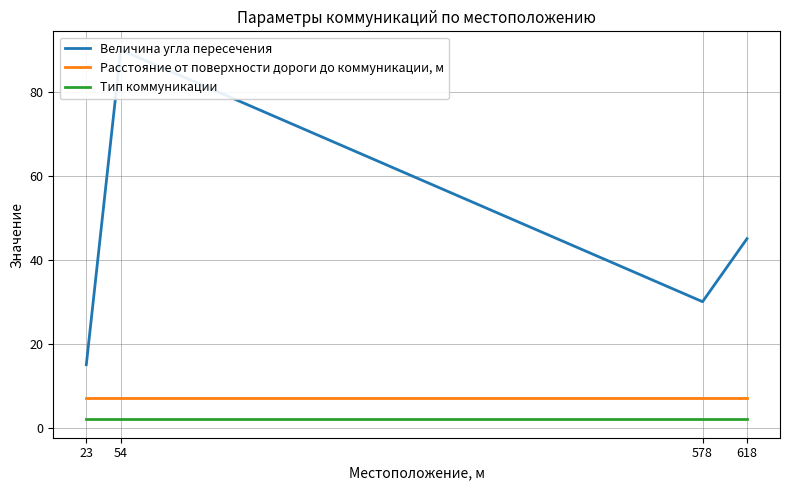

Which category has the lowest value across all series?

23